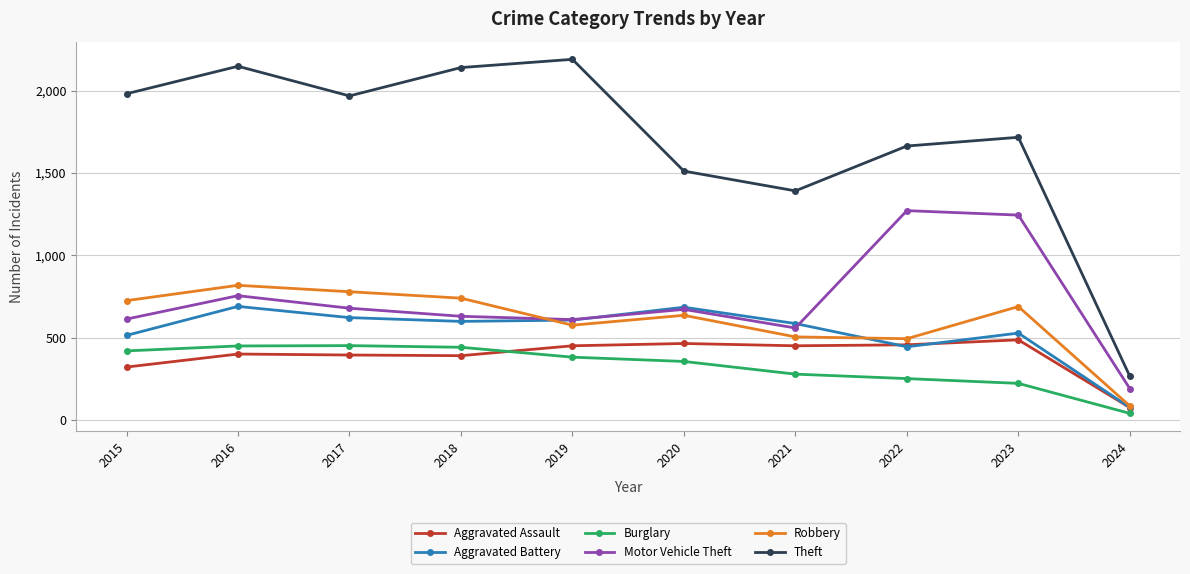

Is it true that Theft equals 1968 at 2017?

True